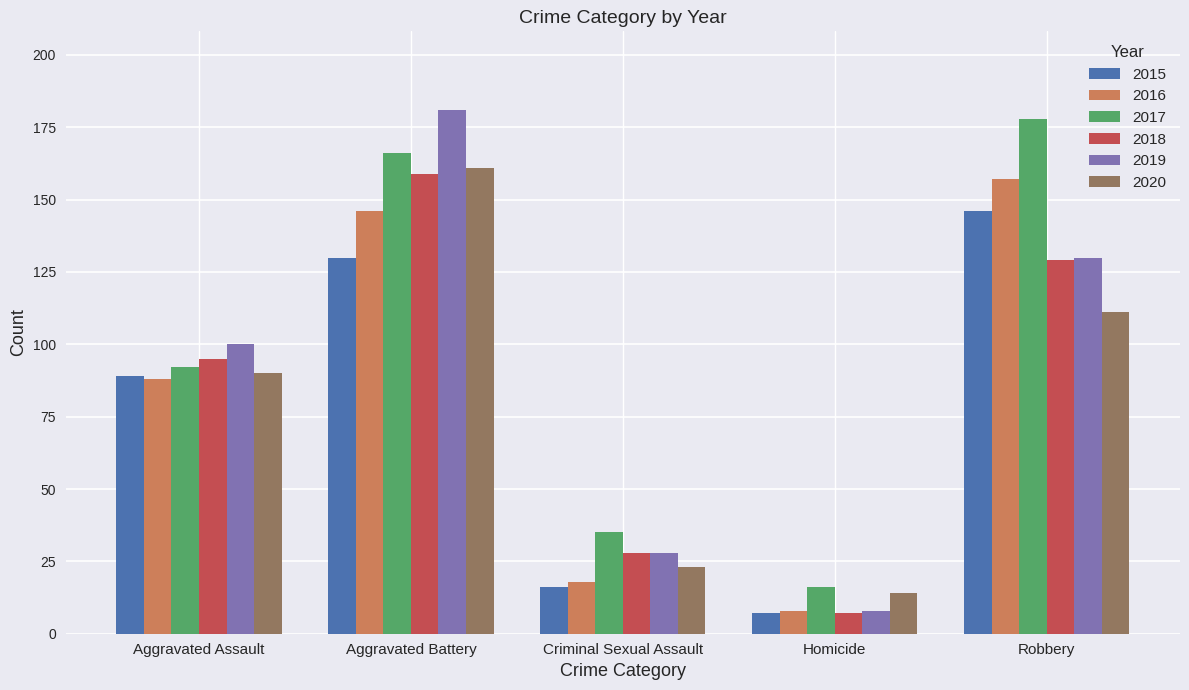

The 2016 series shows 157 at Robbery. True or false?

True